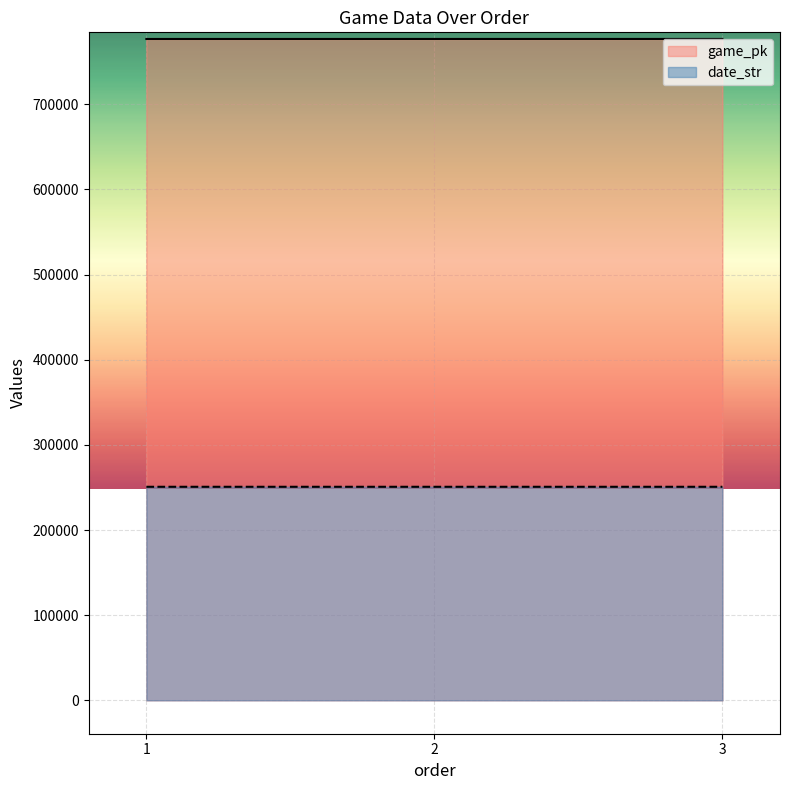

What is the difference between the maximum and minimum values in the date_str series?

2